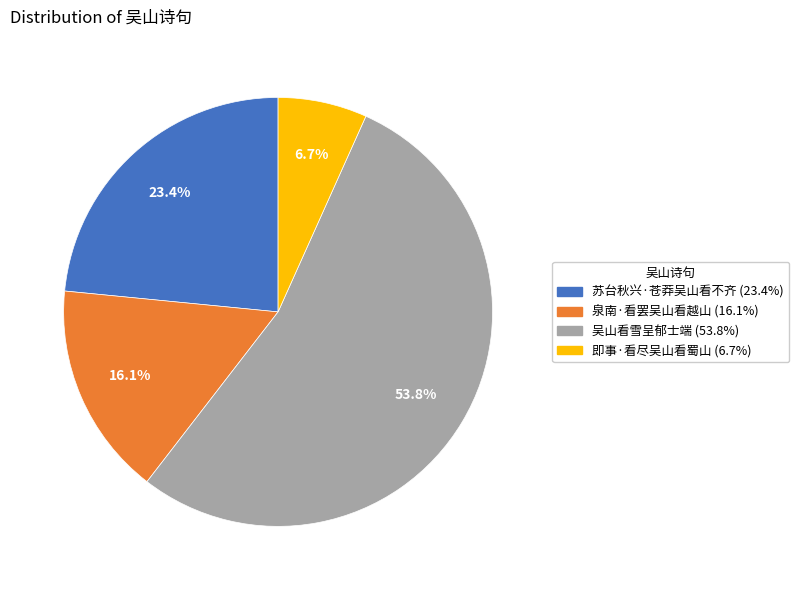

Is there any slice that represents more than half of the pie?

Yes